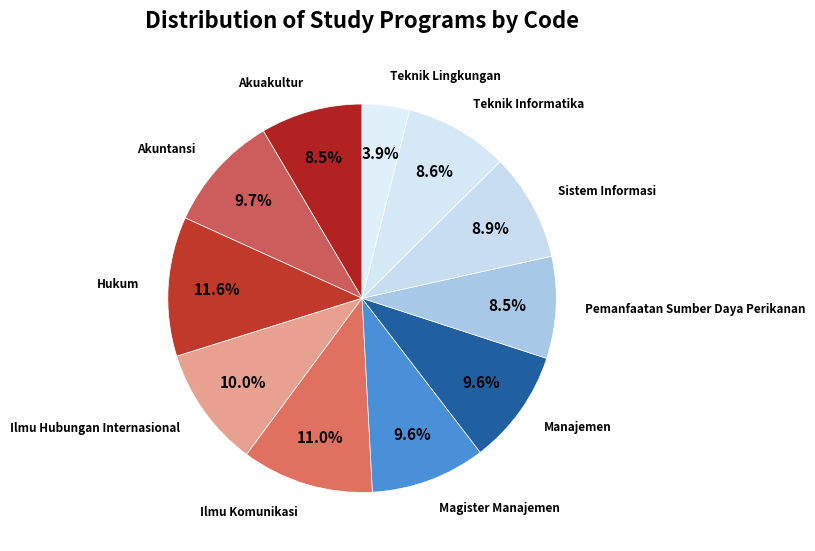

How many segments does this pie chart have?

11